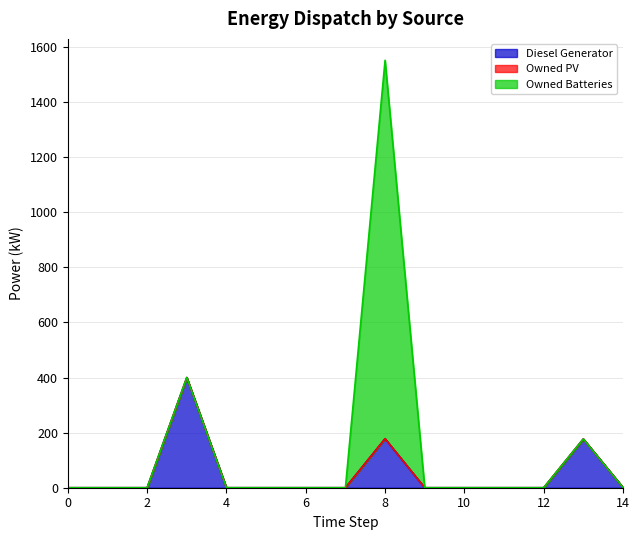

At 5, list the series in order from largest to smallest.

Diesel Generator, Owned PV, Owned Batteries